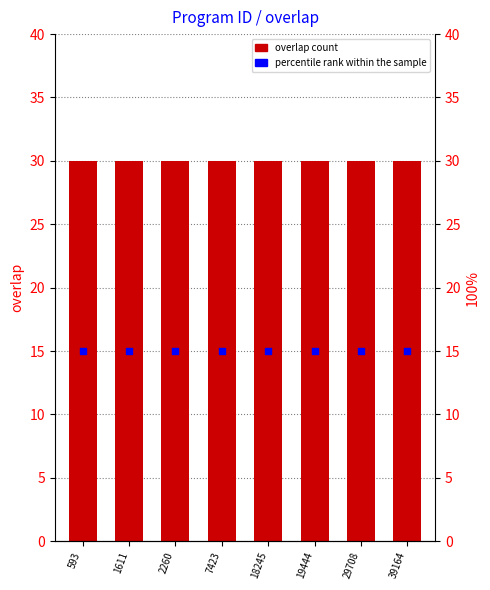

What are all the series names shown in the legend?

overlap, percentile rank within the sample